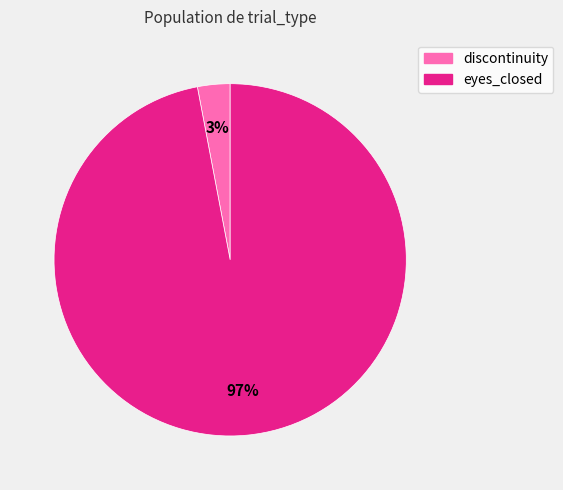

Do eyes_closed and discontinuity together represent more than half of the pie?

Yes